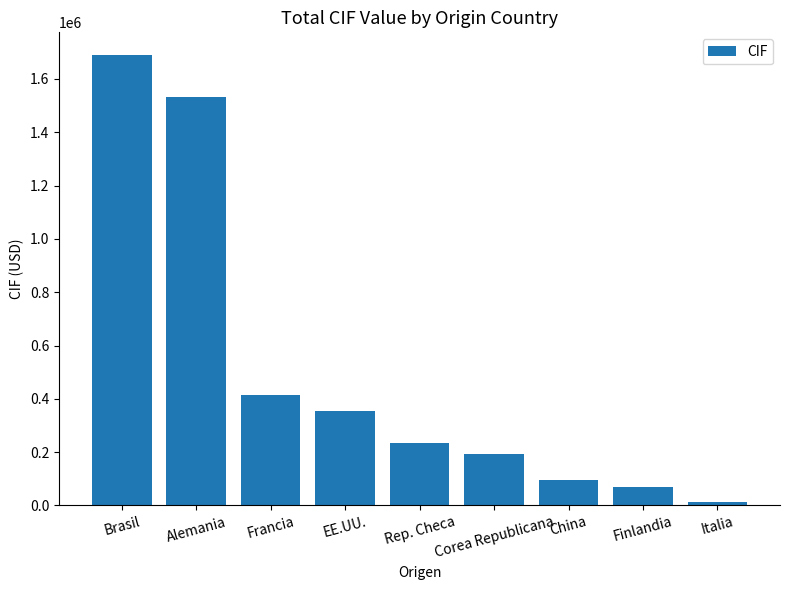

What is the difference between the values at Corea Republicana and Alemania?

1340015.0